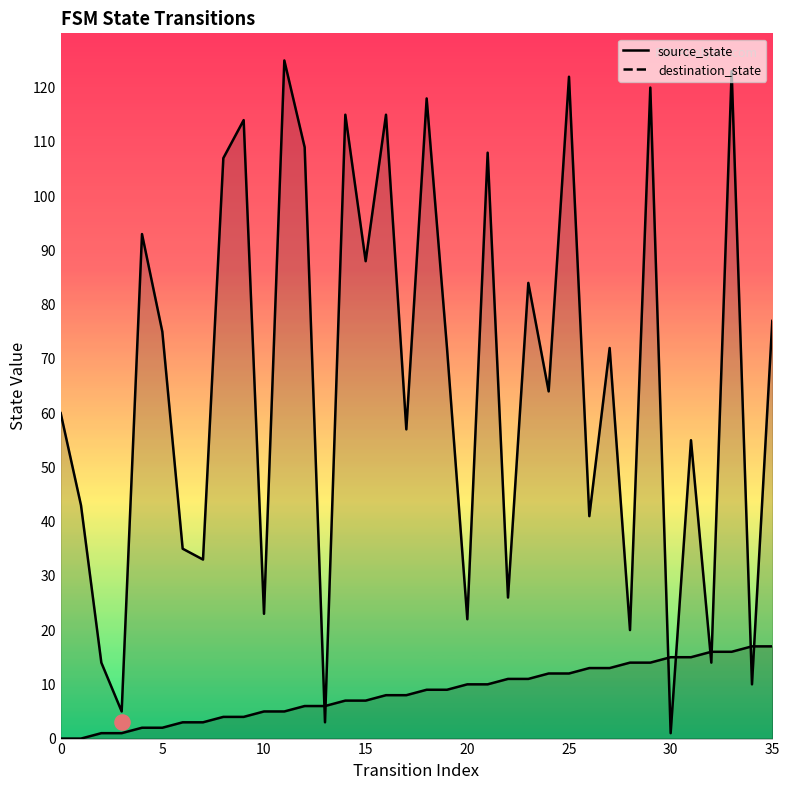

At which category is the sum across all series the highest?

33